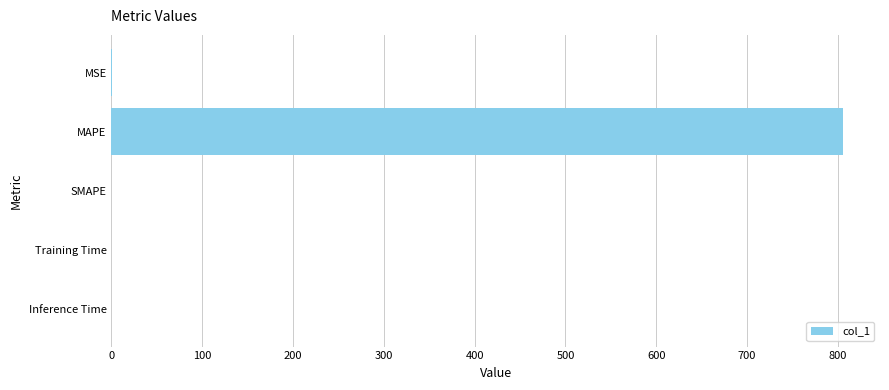

What is the sum of all values?

806.9